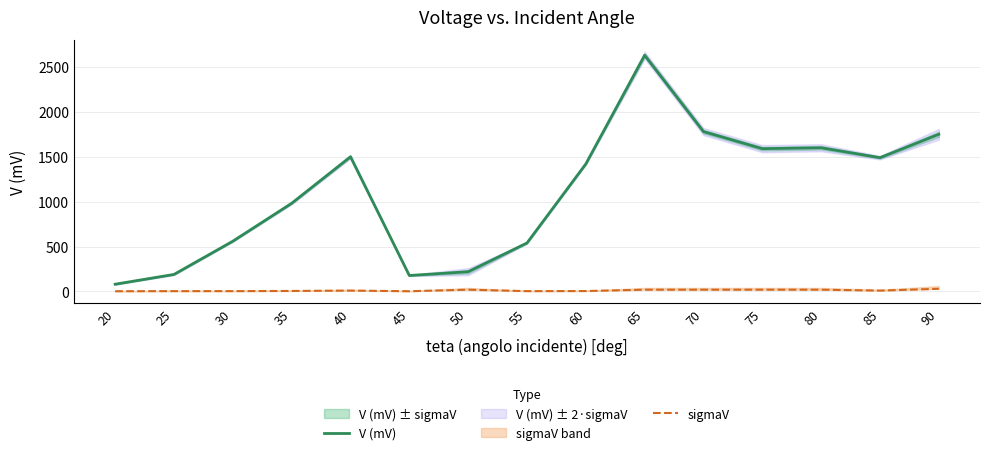

Reading left to right, what are all the values shown in this chart?

V (mV): 81	190	560	982	1500	178	220	540	1420	2630	1780	1590	1600	1490	1750
sigmaV: 3	4	4	6	10	3	20	4	5	20	20	20	20	10	30